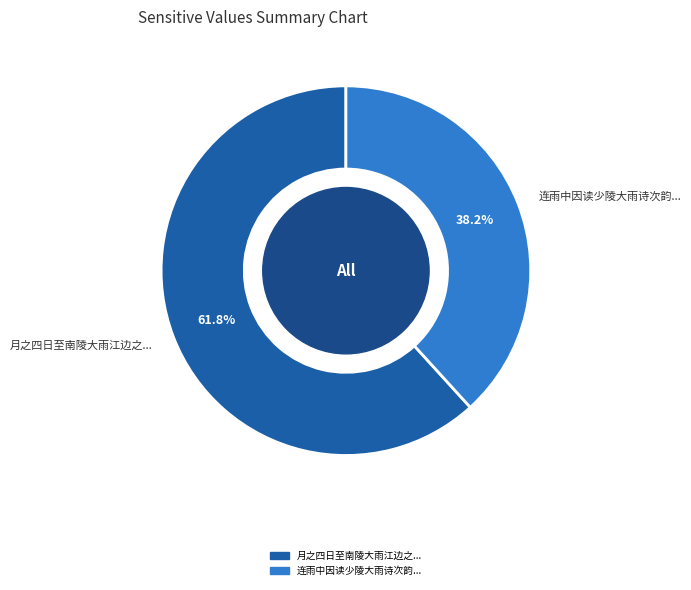

How many slices are in this pie chart?

2